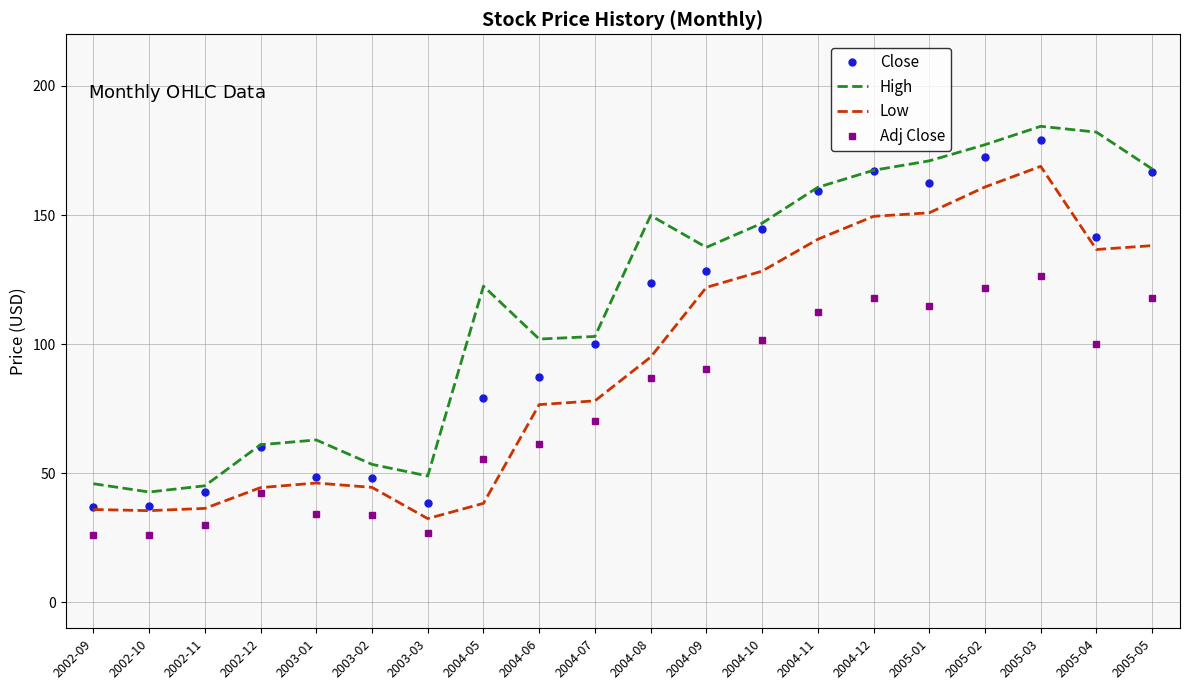

What is the total value across all series at 2002-12?

207.9